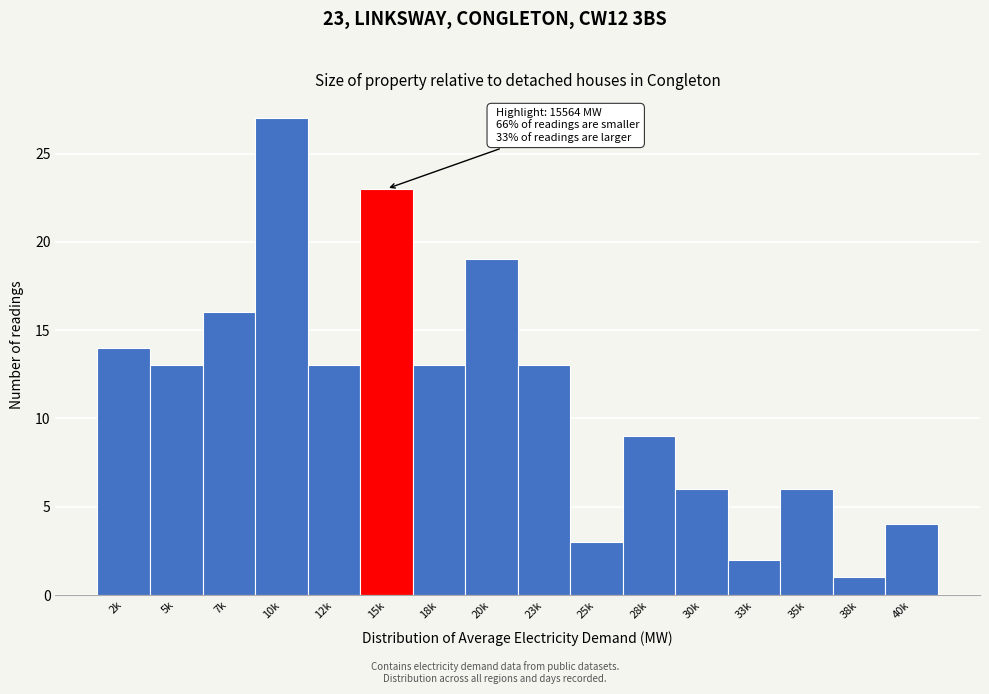

Reading left to right, list all the values displayed in this chart.

14	13	16	27	13	23	13	19	13	3	9	6	2	6	1	4